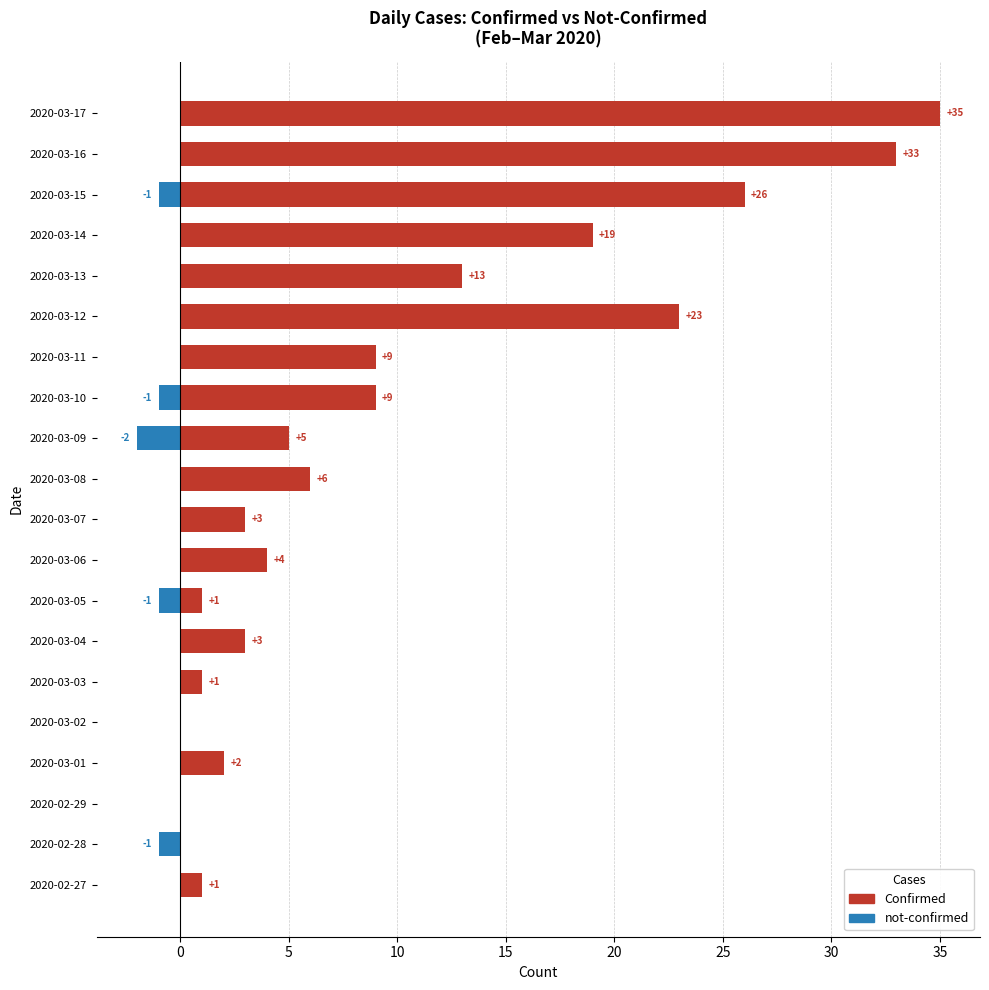

What is the sum of all not-confirmed values?

-6